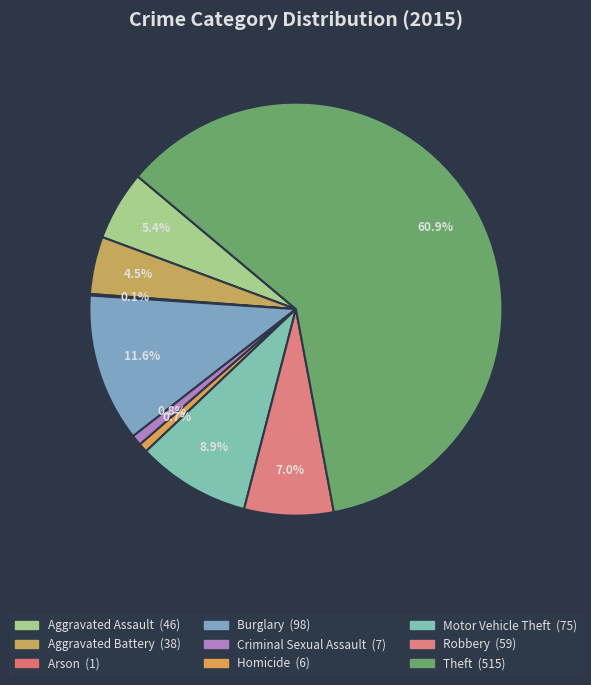

What percentage is NOT represented by Aggravated Battery?

95.5%